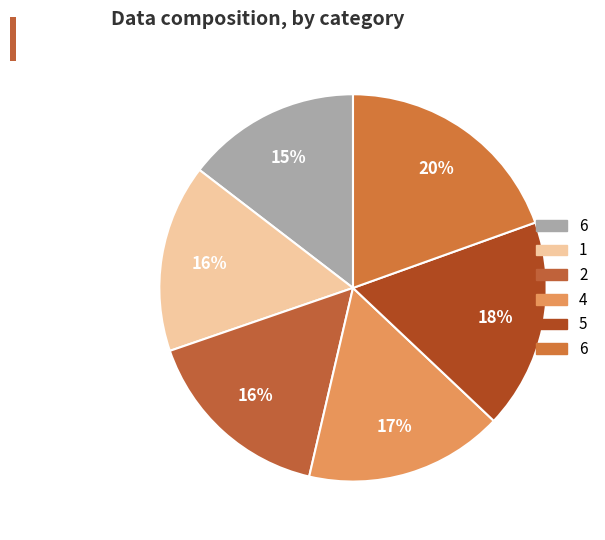

Which slice is the largest?

6